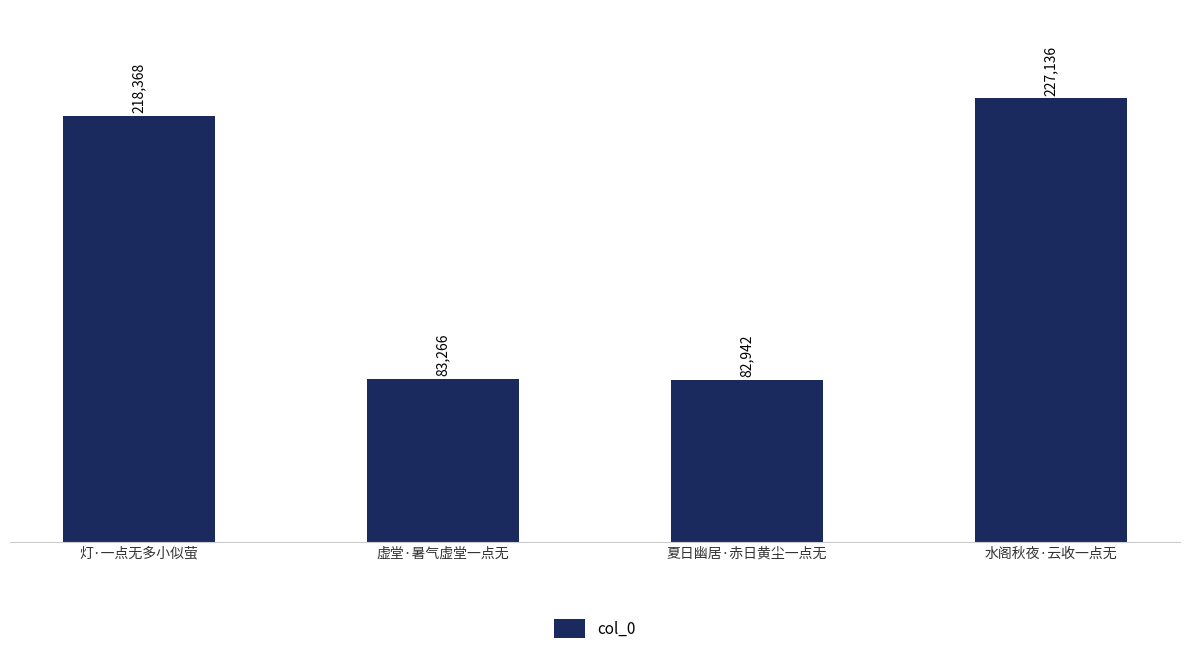

What is the average value?

152928